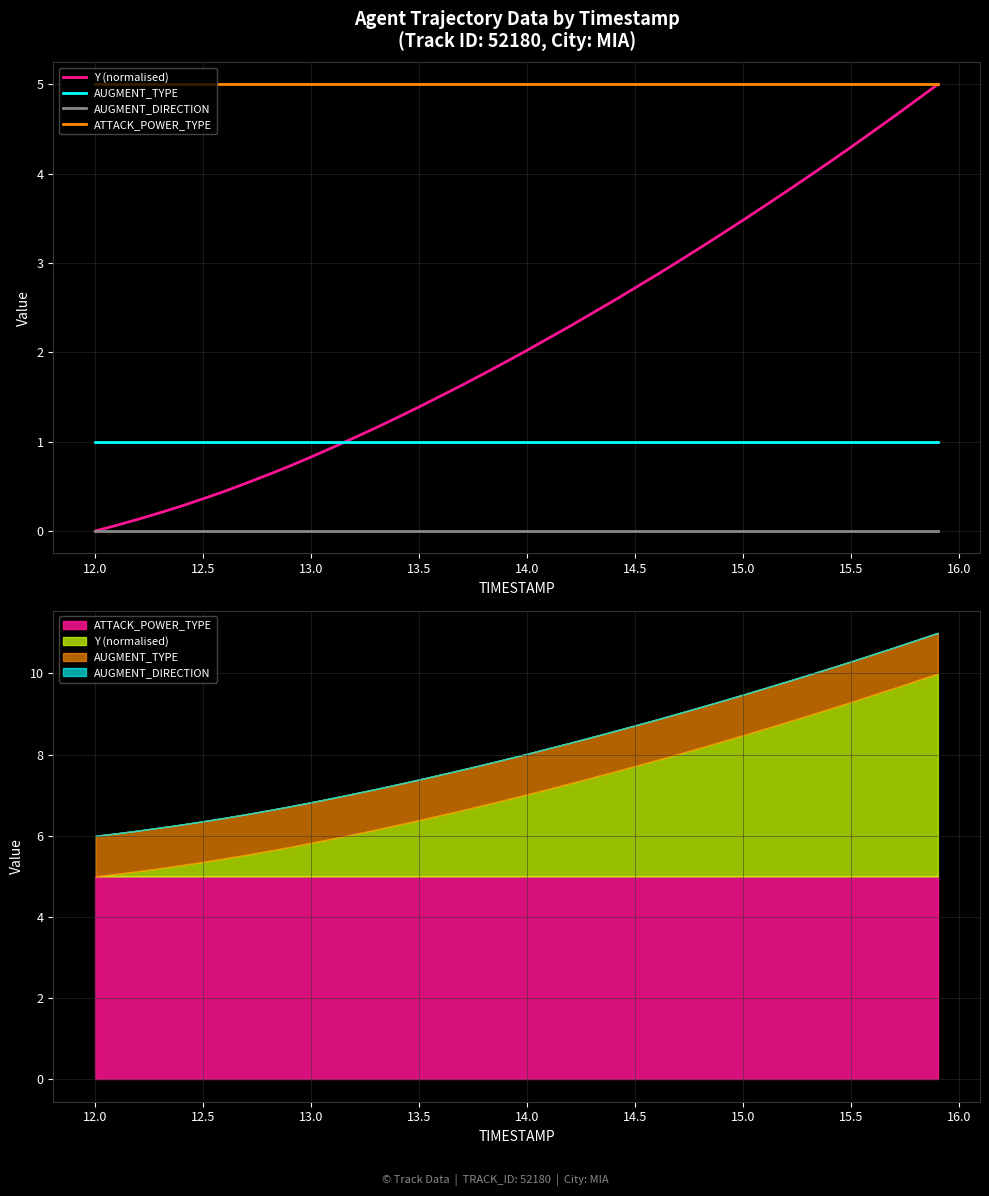

True or false: Y (normalised) has more than 2 interior local peaks.

False